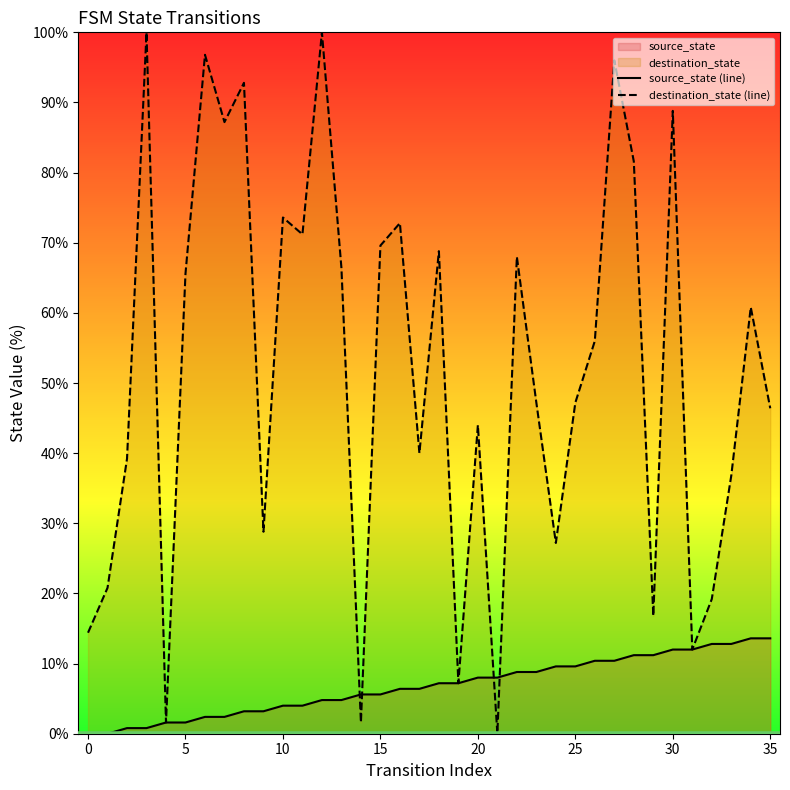

Between 22 and 30, which series saw the biggest shift?

destination_state (line)